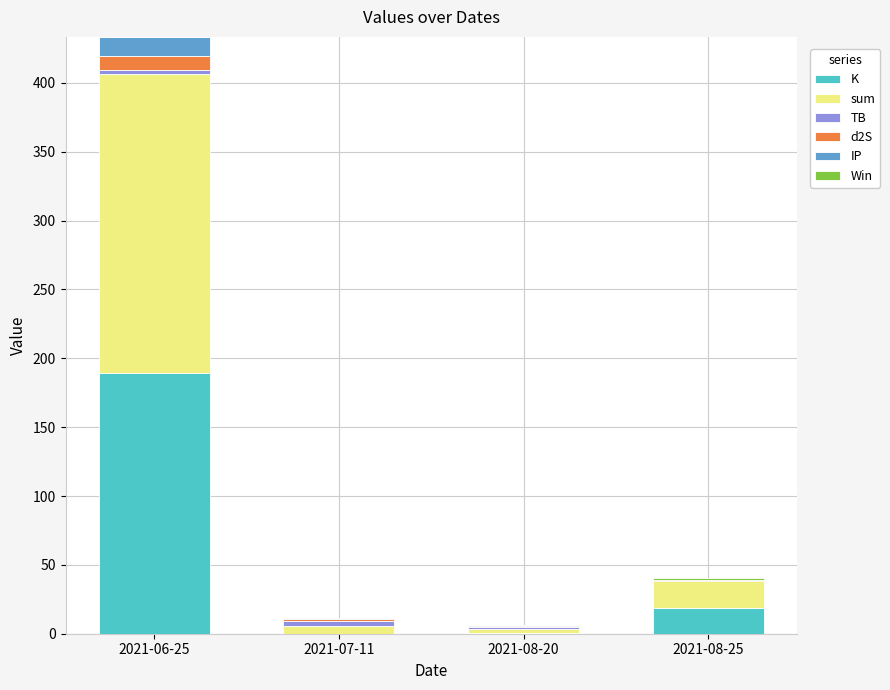

At which category is the sum across all series the highest?

2021-06-25